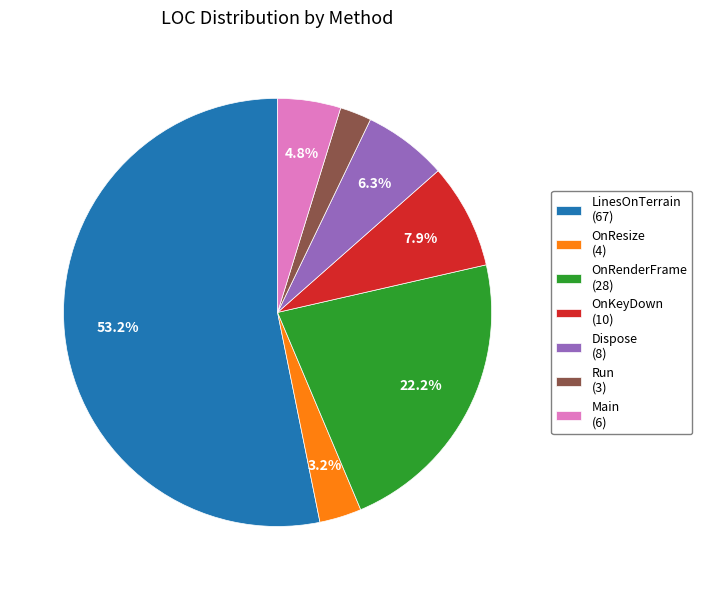

What is the largest slice in the pie chart?

LinesOnTerrain